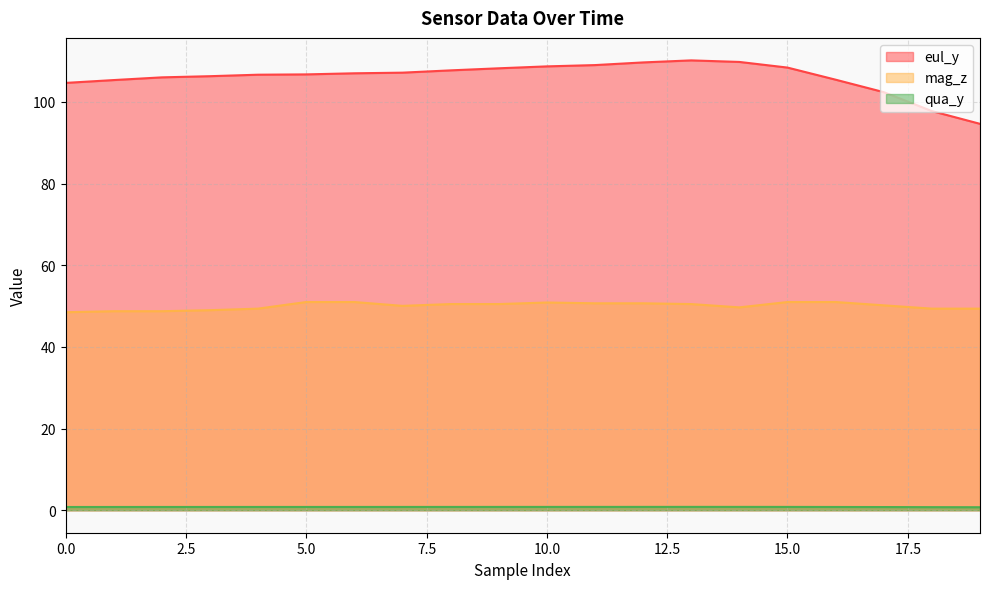

What is the difference between the second highest and second lowest values in the eul_y series?

12.0